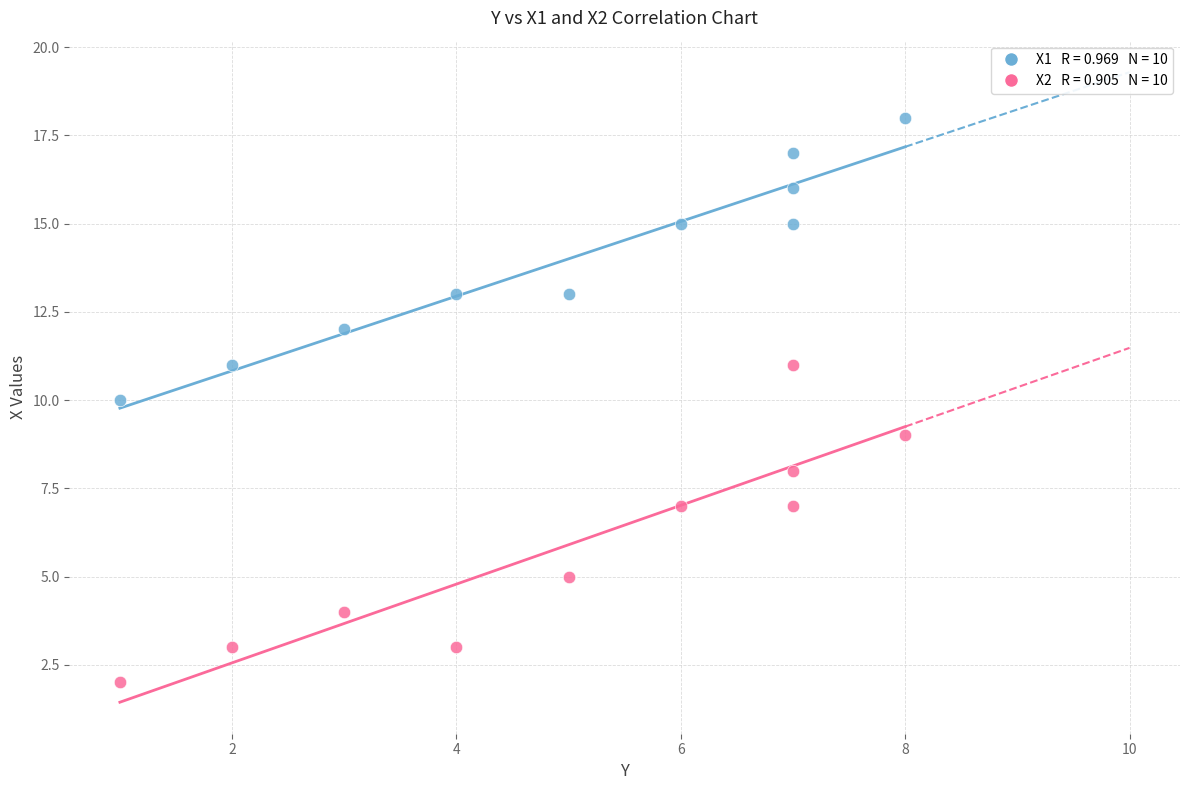

Across all data points, what is the range of X values (max minus min)?

7